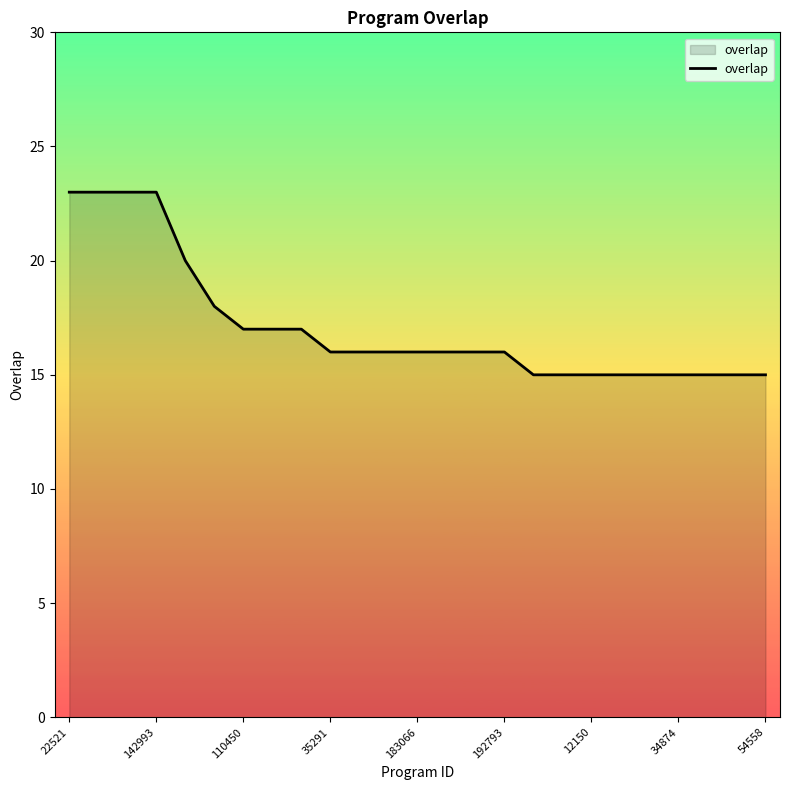

What is the greatest value displayed?

23